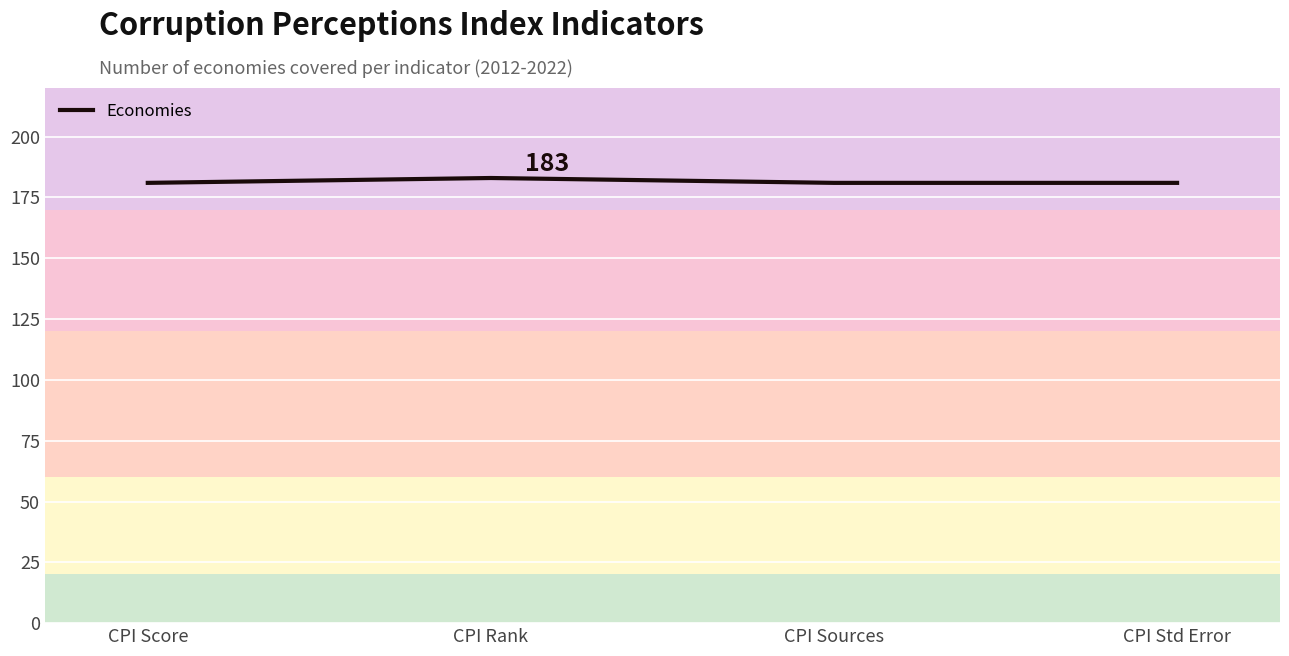

Approximately how many times larger is the value at CPI Rank compared to CPI Std Error?

1.0